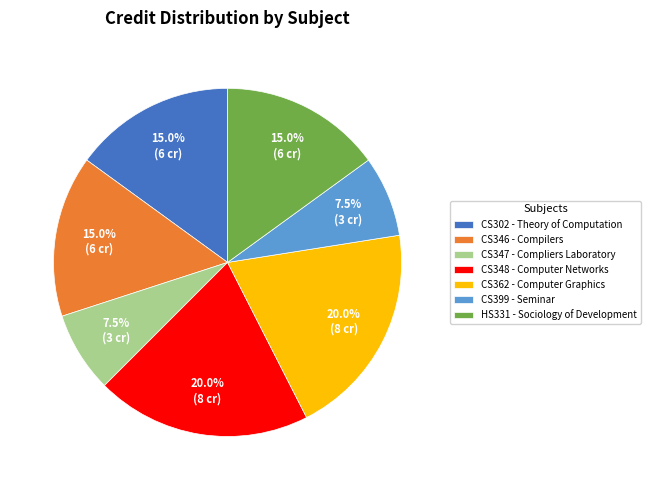

The CS362 slice represents 20% of the pie. True or false?

True